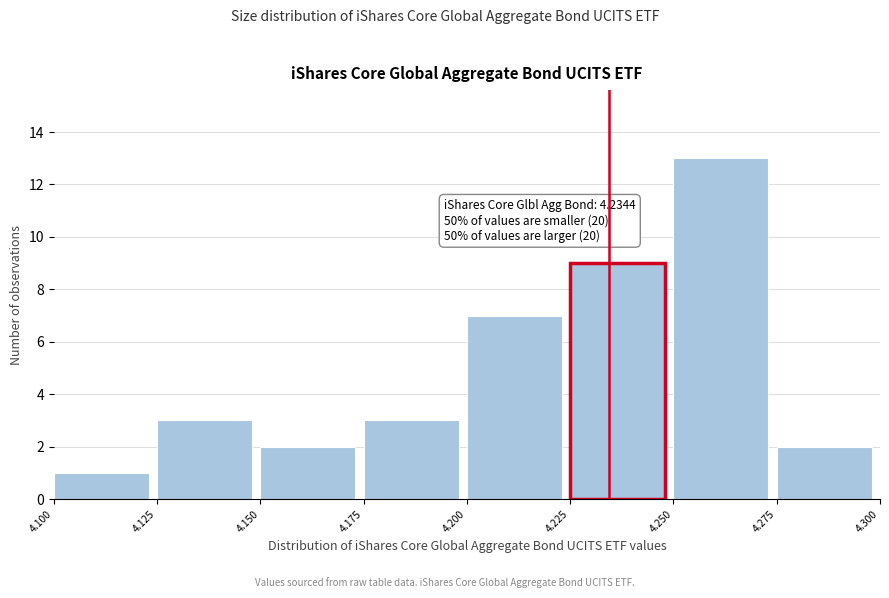

Which range on the x-axis has the tallest bar?

4.250 to 4.275